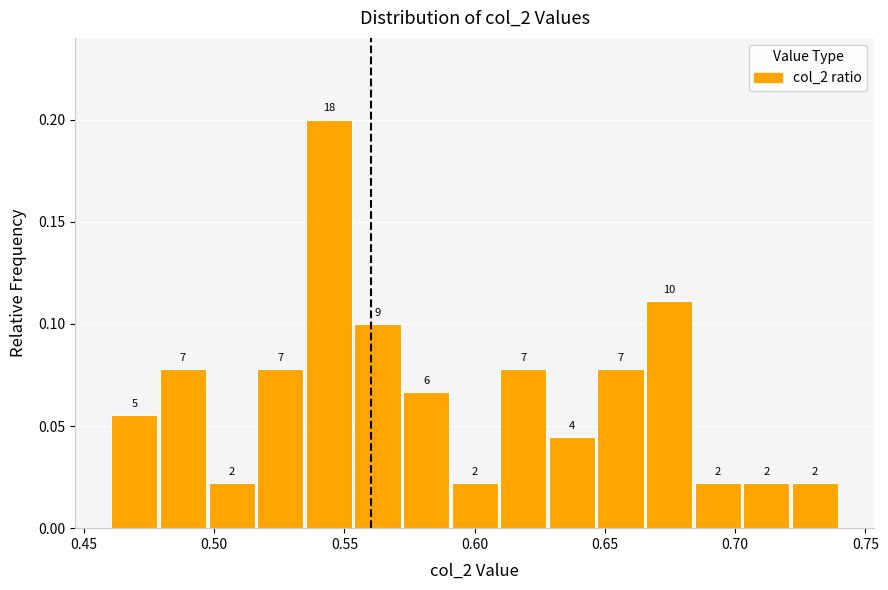

Around what value on the x-axis is the tallest bar? Give the approximate position of its centre, as read against the axis.

0.545